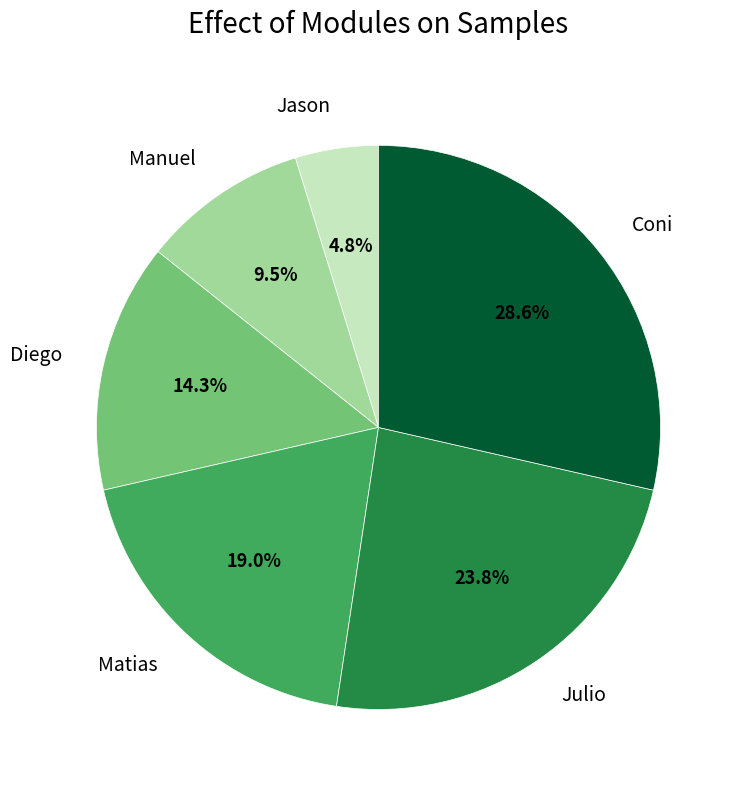

To the nearest percent, what is the difference between the largest and smallest slice percentages?

24%